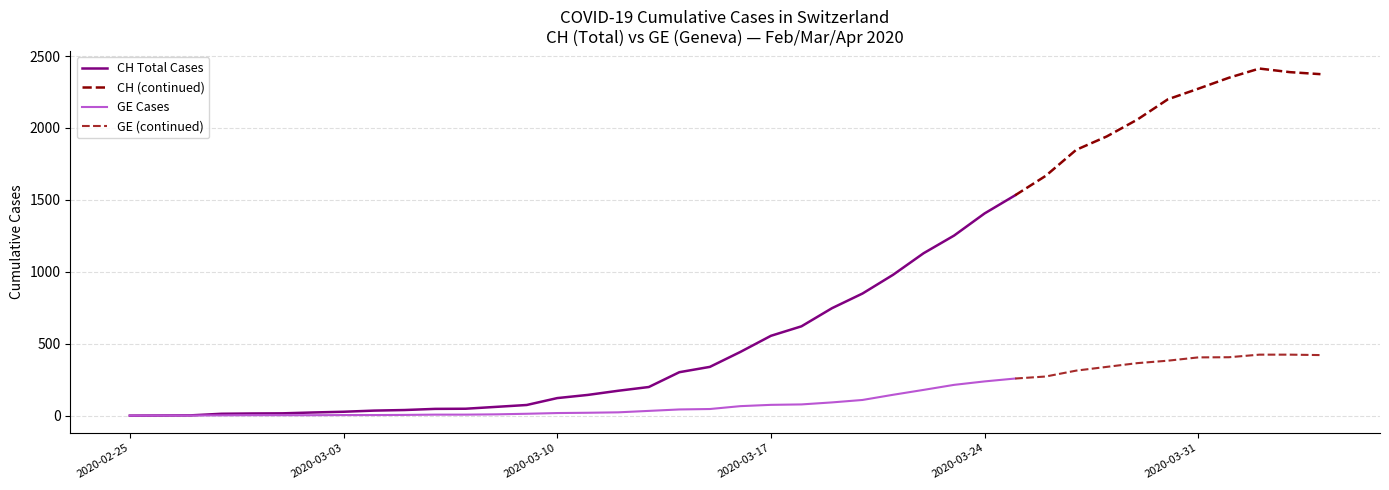

The CH series shows 1532 at 2020-03-25. True or false?

True